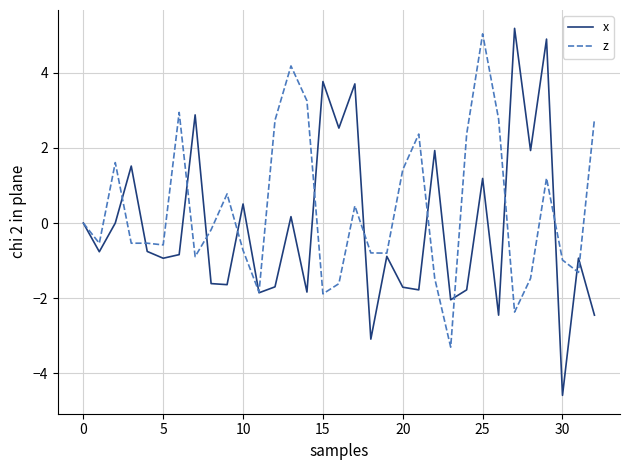

How many lines are shown in the chart?

2